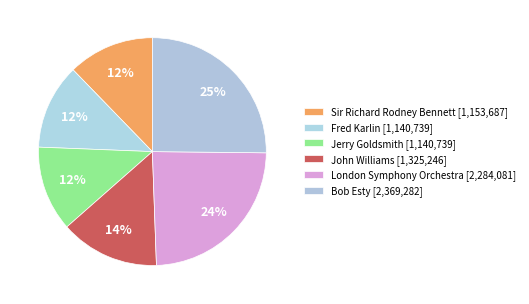

How many segments does this pie chart have?

6